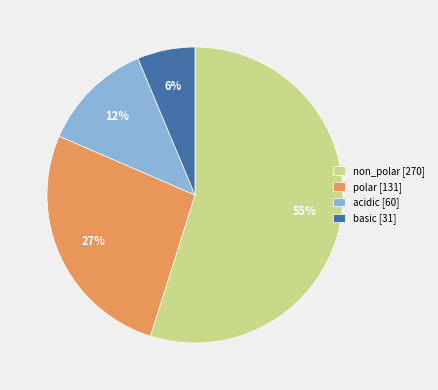

To the nearest percent, what portion does basic represent?

6%